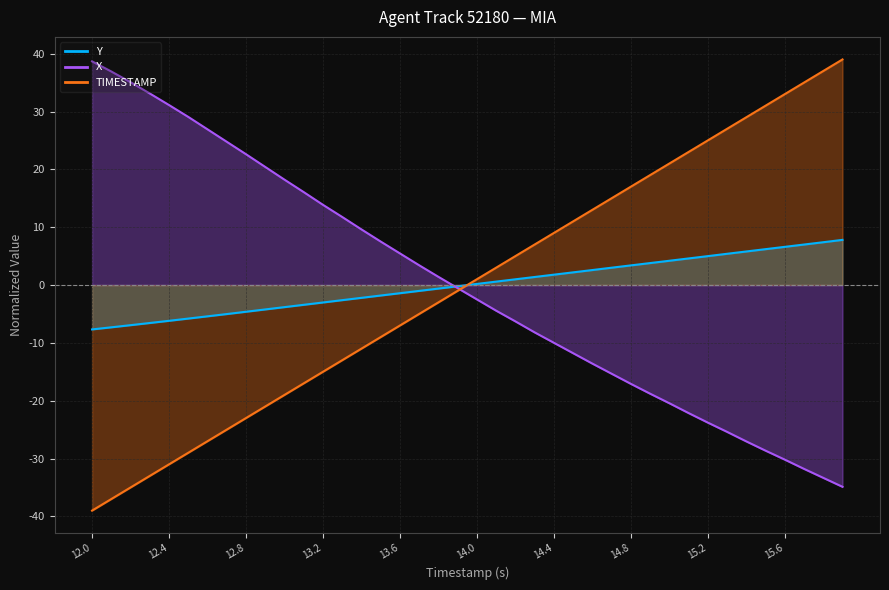

How many positive values does the Y series have?

20